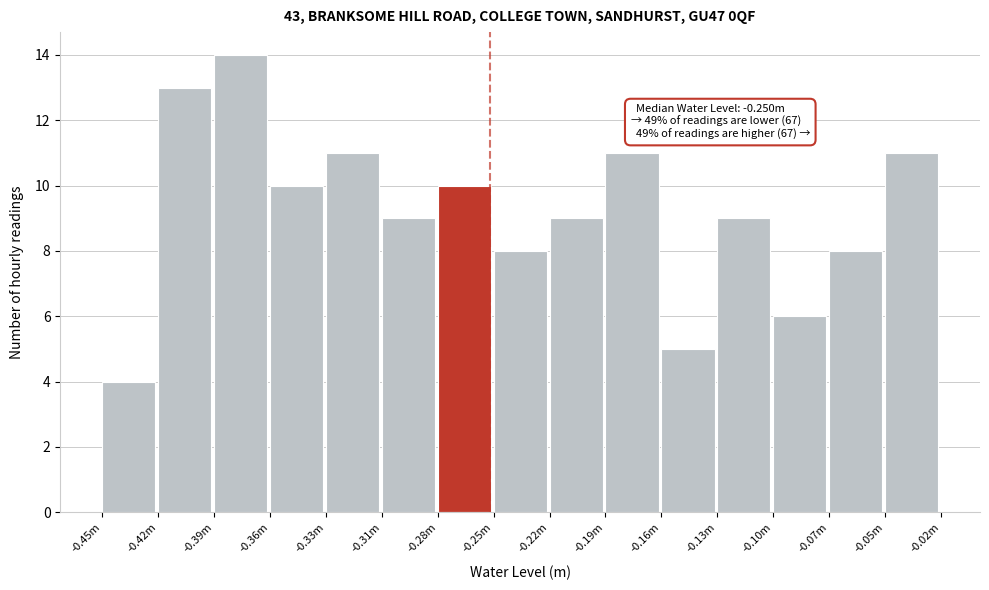

Reading left to right, what are all the values shown in this chart?

-0.45m=4	-0.42m=13	-0.39m=14	-0.36m=10	-0.33m=11	-0.31m=9	-0.28m=10	-0.25m=8	-0.22m=9	-0.19m=11	-0.16m=5	-0.13m=9	-0.10m=6	-0.07m=8	-0.05m=11